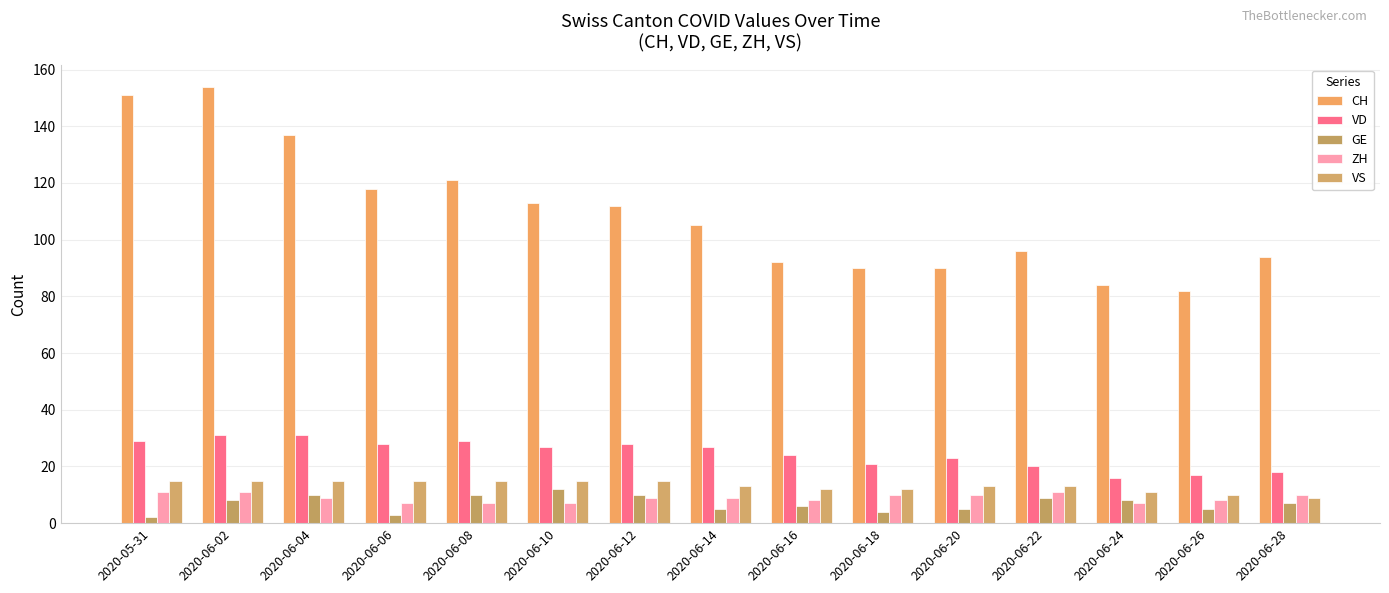

Reading left to right, extract all data points from this chart.

CH: 151	154	137	118	121	113	112	105	92	90	90	96	84	82	94
VD: 29	31	31	28	29	27	28	27	24	21	23	20	16	17	18
GE: 2	8	10	3	10	12	10	5	6	4	5	9	8	5	7
ZH: 11	11	9	7	7	7	9	9	8	10	10	11	7	8	10
VS: 15	15	15	15	15	15	15	13	12	12	13	13	11	10	9